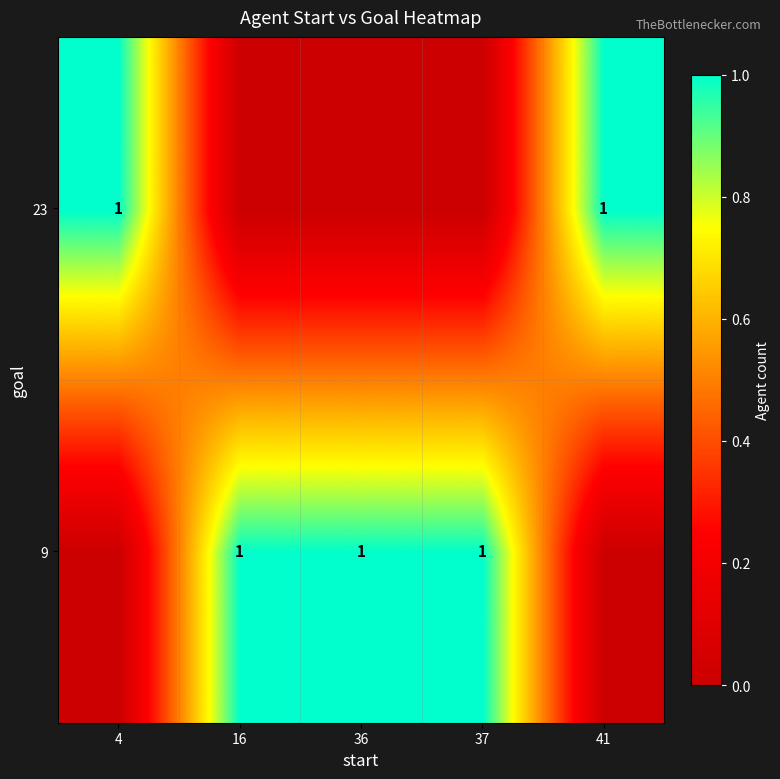

True or false: 9 has a value of 1 at 37.

True